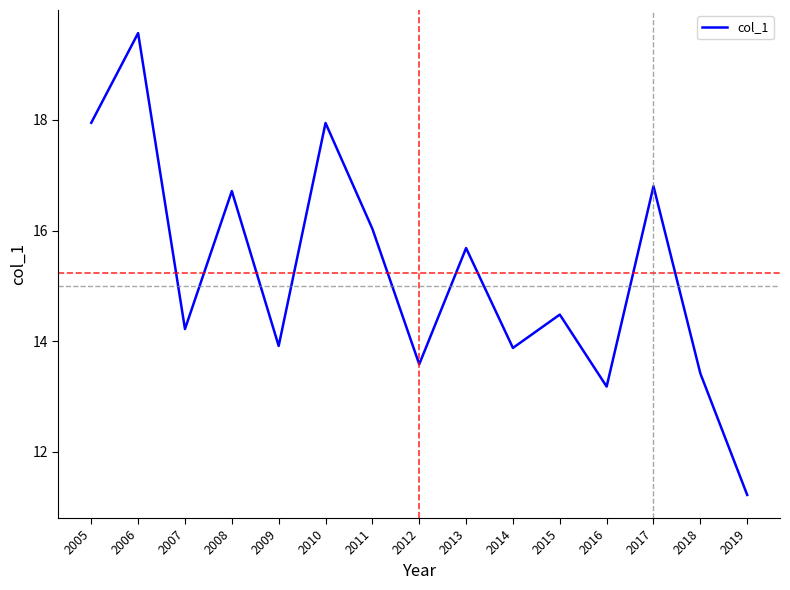

Approximately how many times larger is the value at 2016 compared to 2014?

0.9